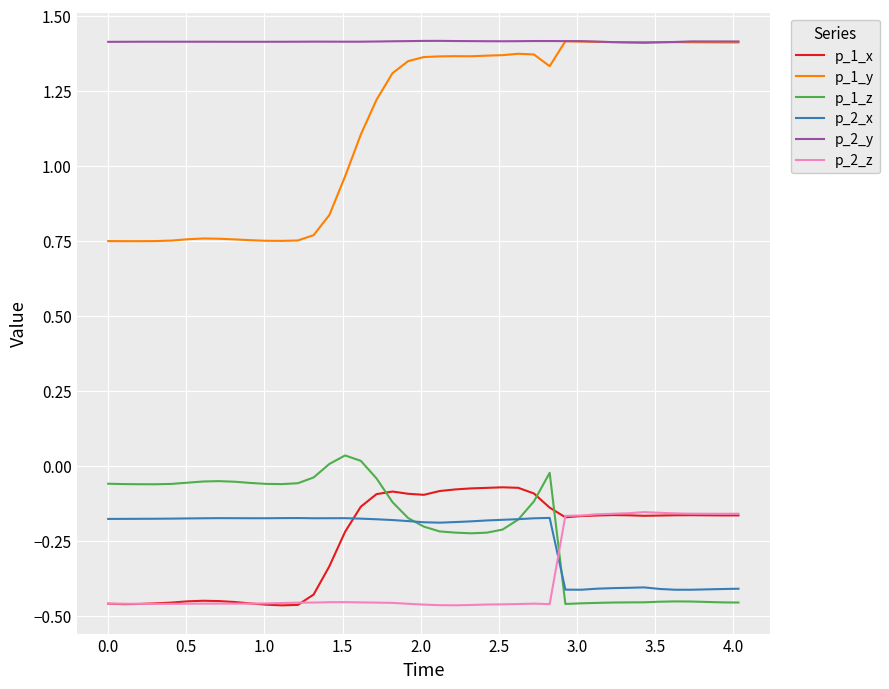

Which series has the widest spread of values?

p_1_y